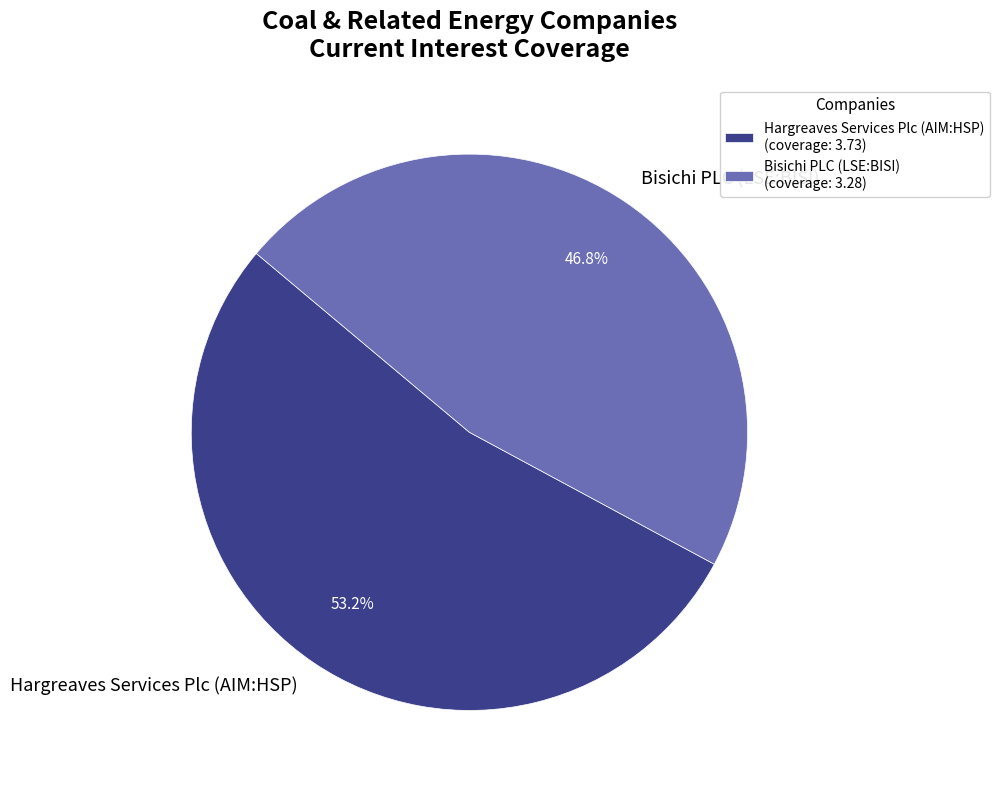

Is it true that Bisichi PLC (LSE:BISI) is 47% of the pie?

True